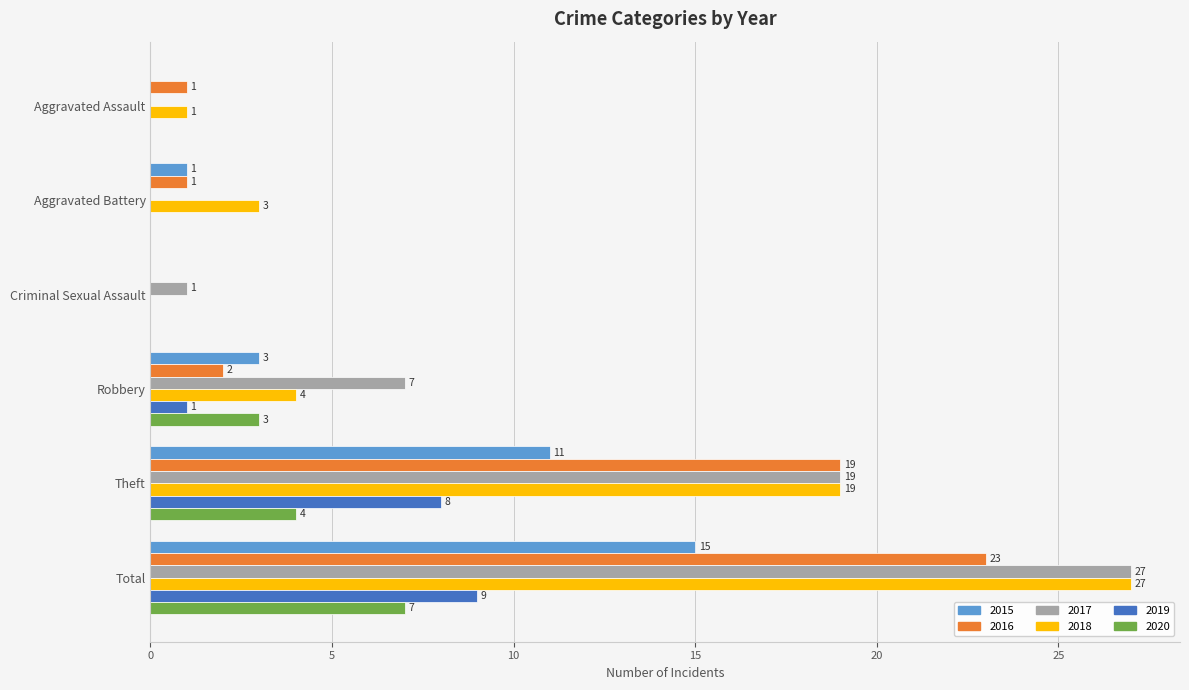

What is the sum of all 2020 values?

14